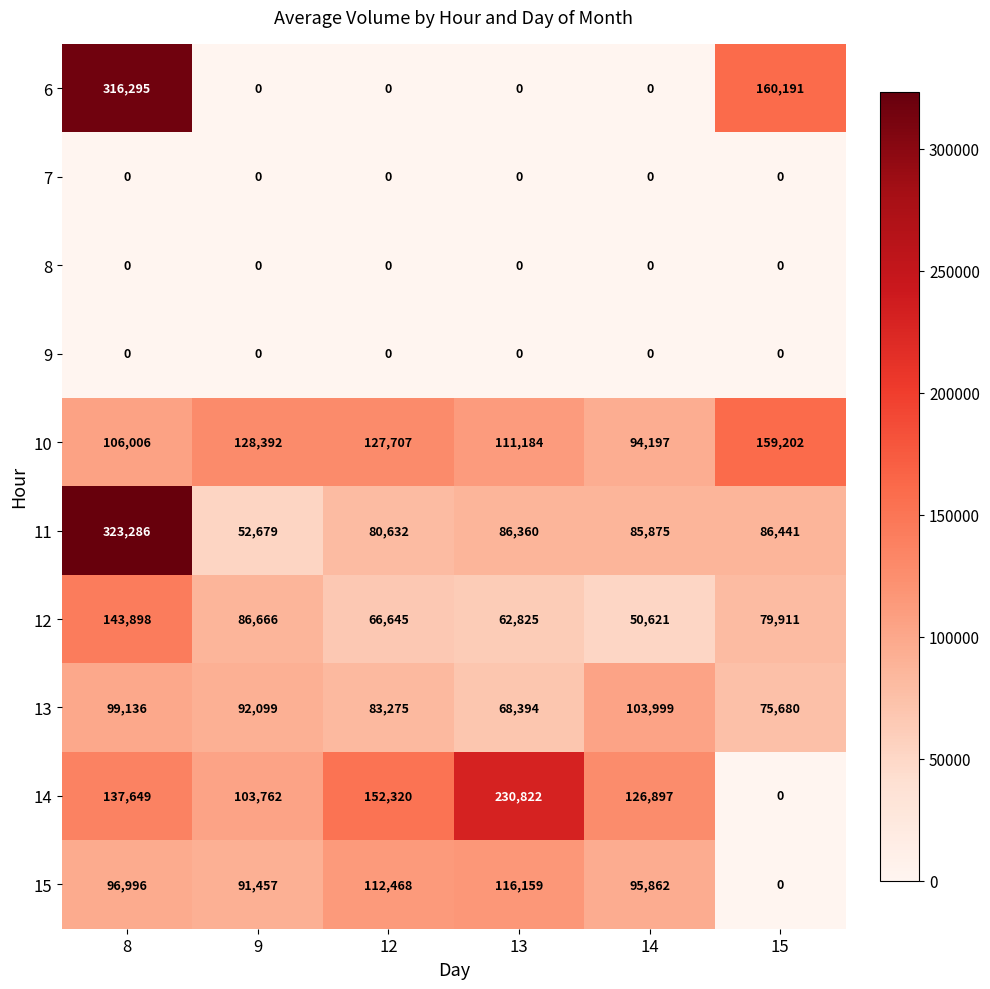

Which series has the largest total across all categories?

14